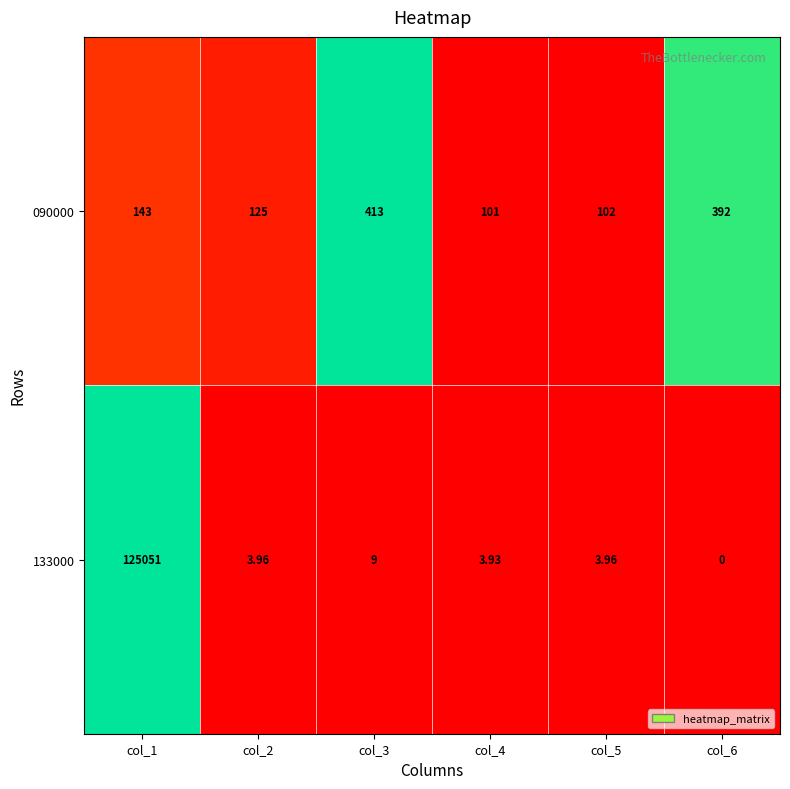

Count the number of categories in the chart.

6